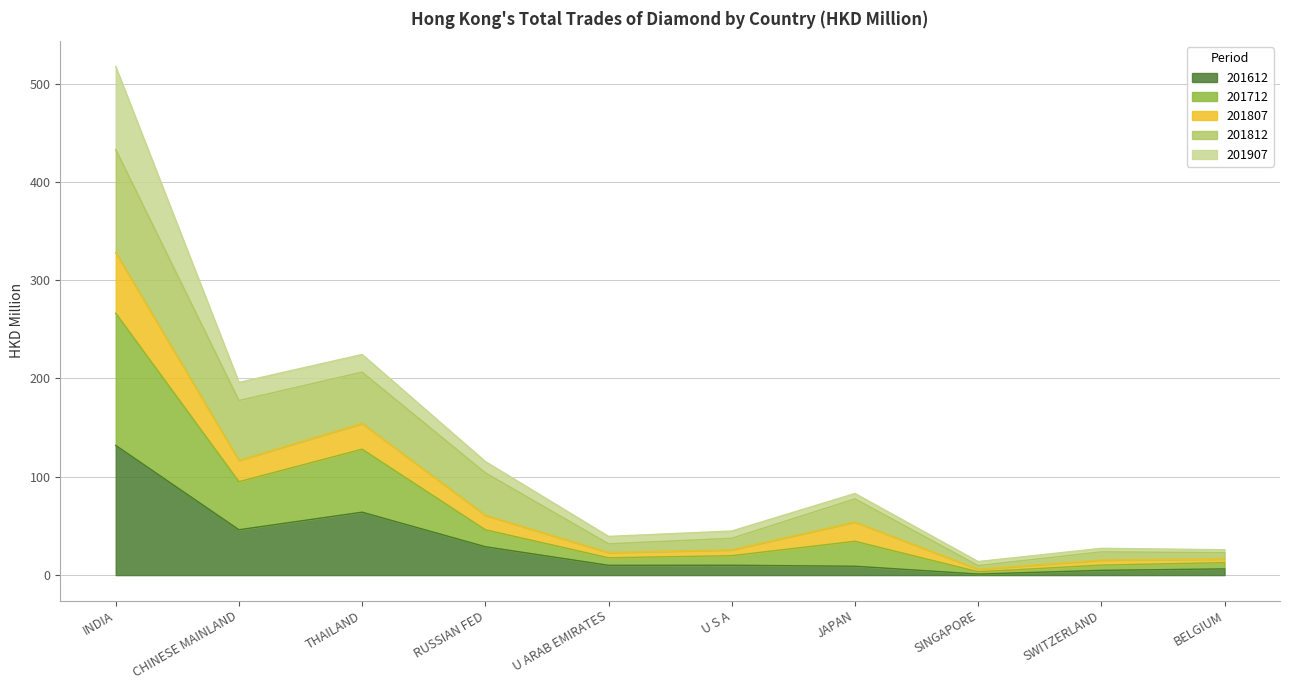

What is the total value across all series at INDIA?

517.2